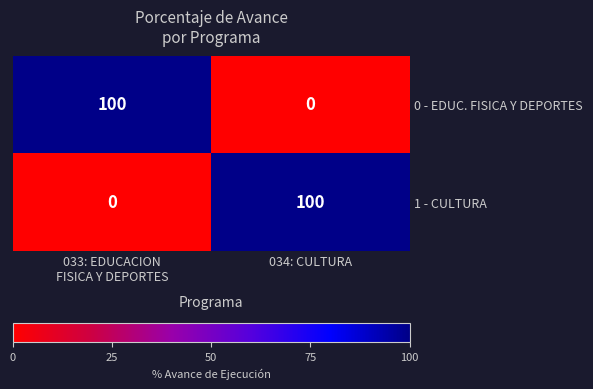

What is the spread (max minus min) of values at 034: CULTURA?

100